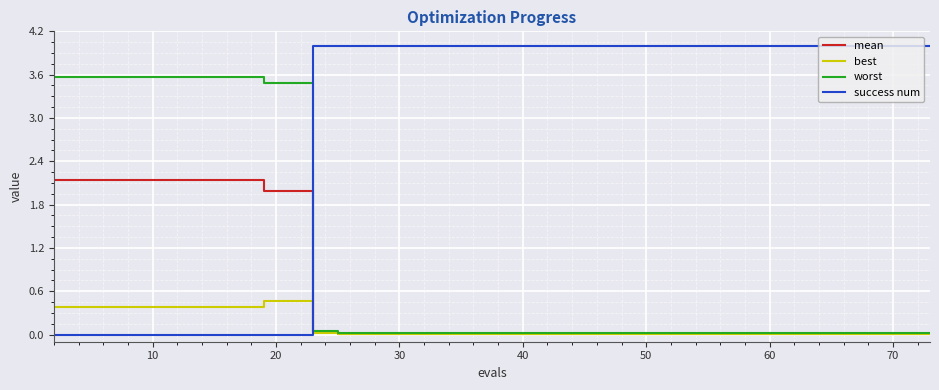

Which series ends up on top after the final intersection of mean and success num?

success num